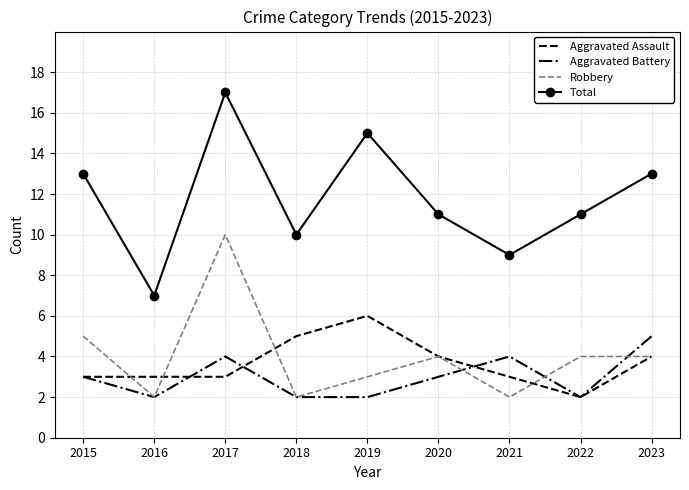

How many Robbery values are between 2 and 4?

7